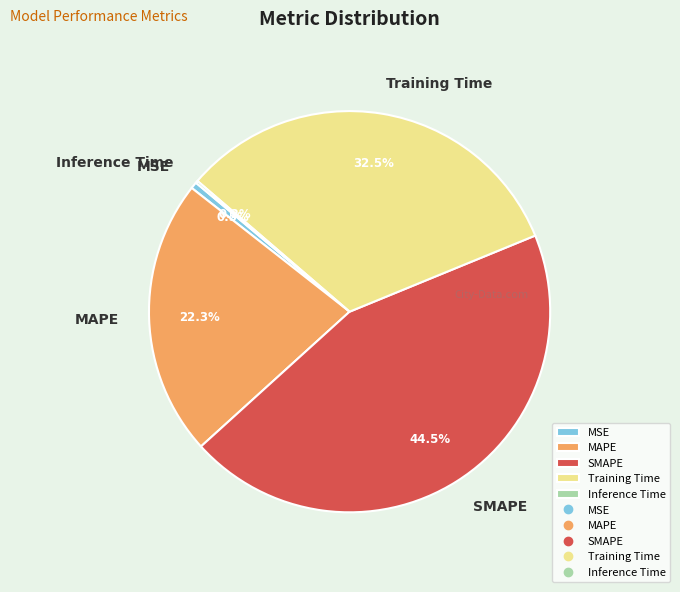

Which category has the biggest portion of the pie?

SMAPE